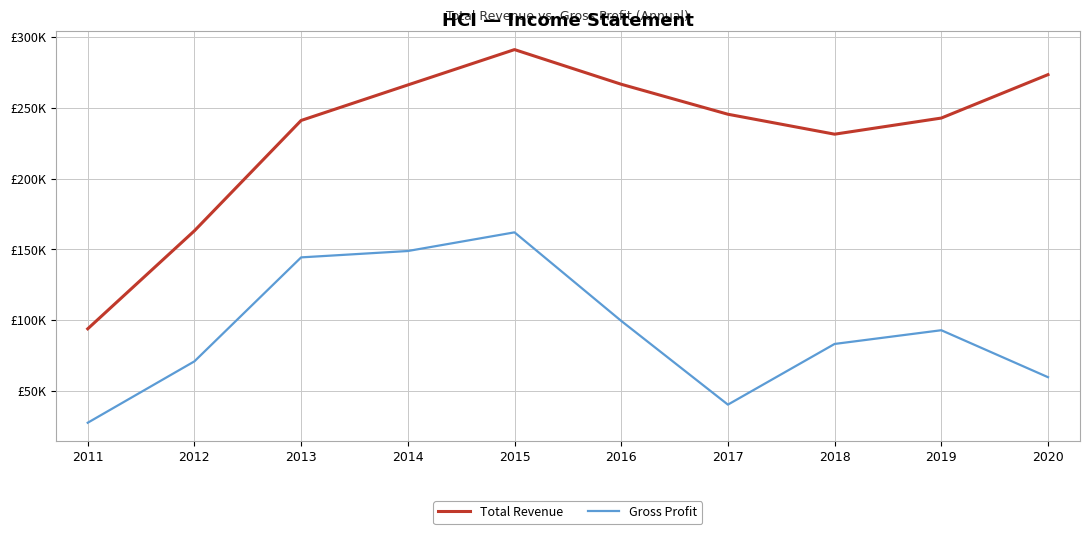

Where is the first local minimum for Gross Profit?

2017